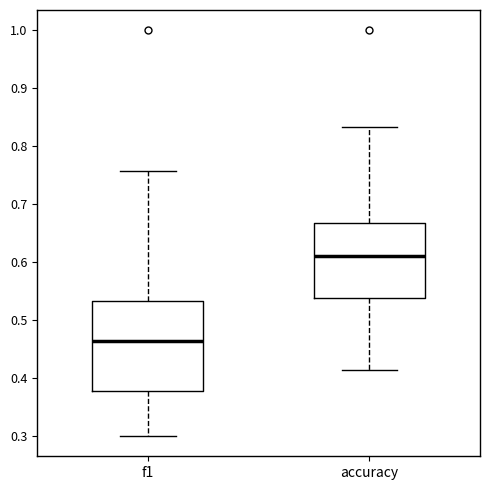

Which box is the tallest, from its lower edge to its upper edge?

f1